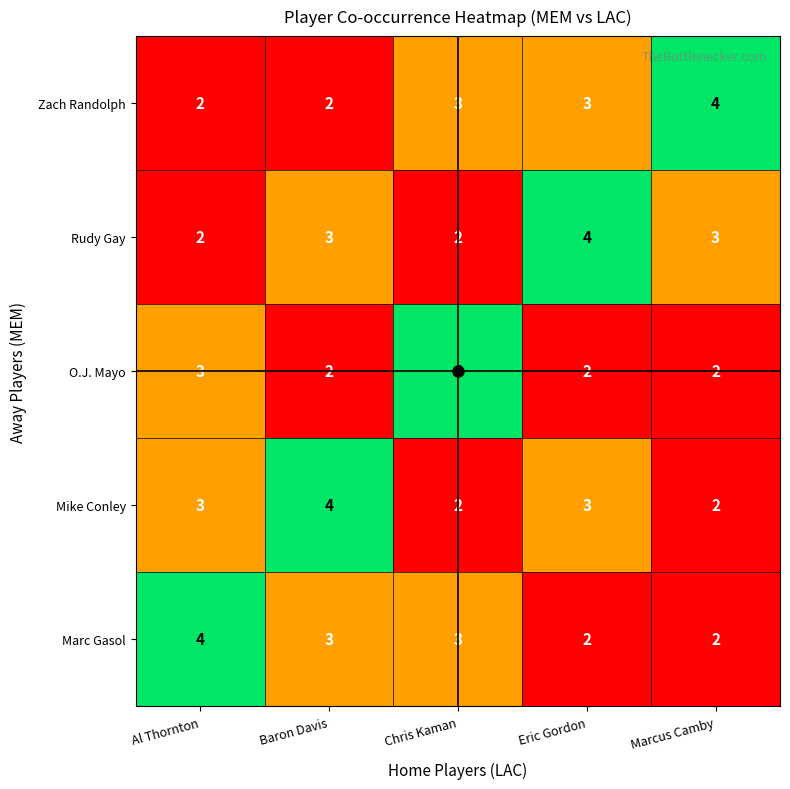

What is the average value of the Mike Conley series?

3